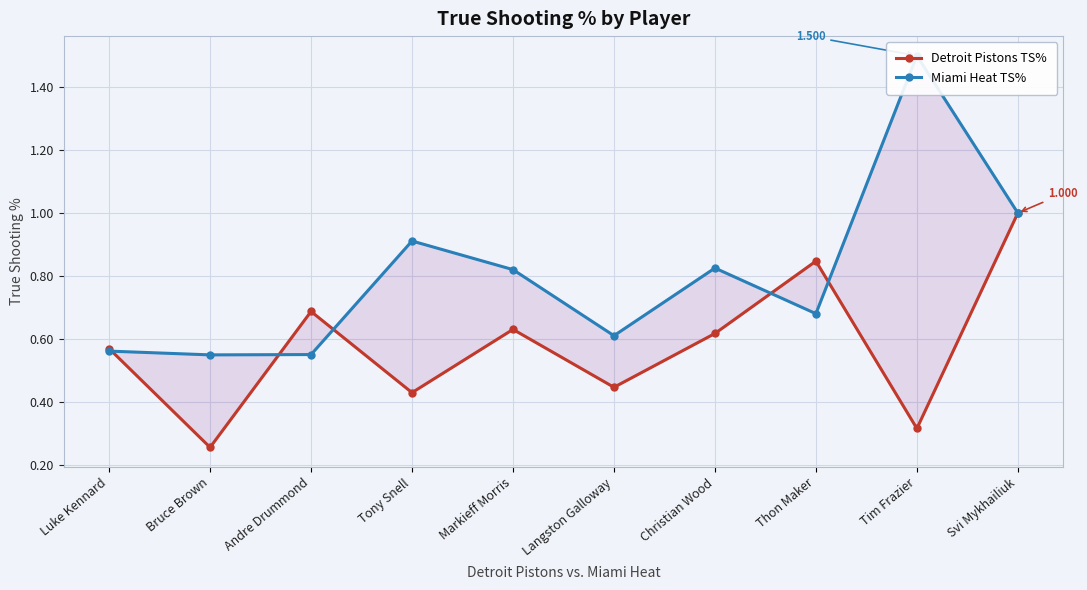

How many Detroit Pistons TS% values are between 0 and 1?

10